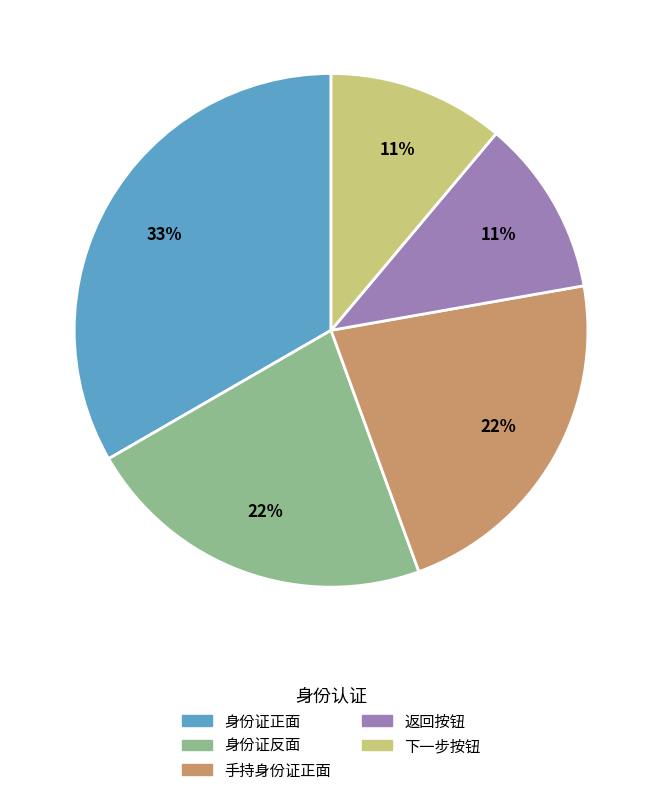

Combined, do 手持身份证正面 and 身份证反面 account for over 50%?

No